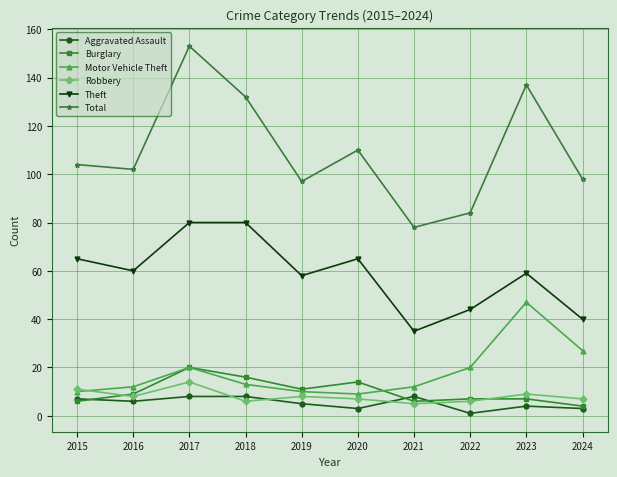

How many categories are shown in the chart?

10